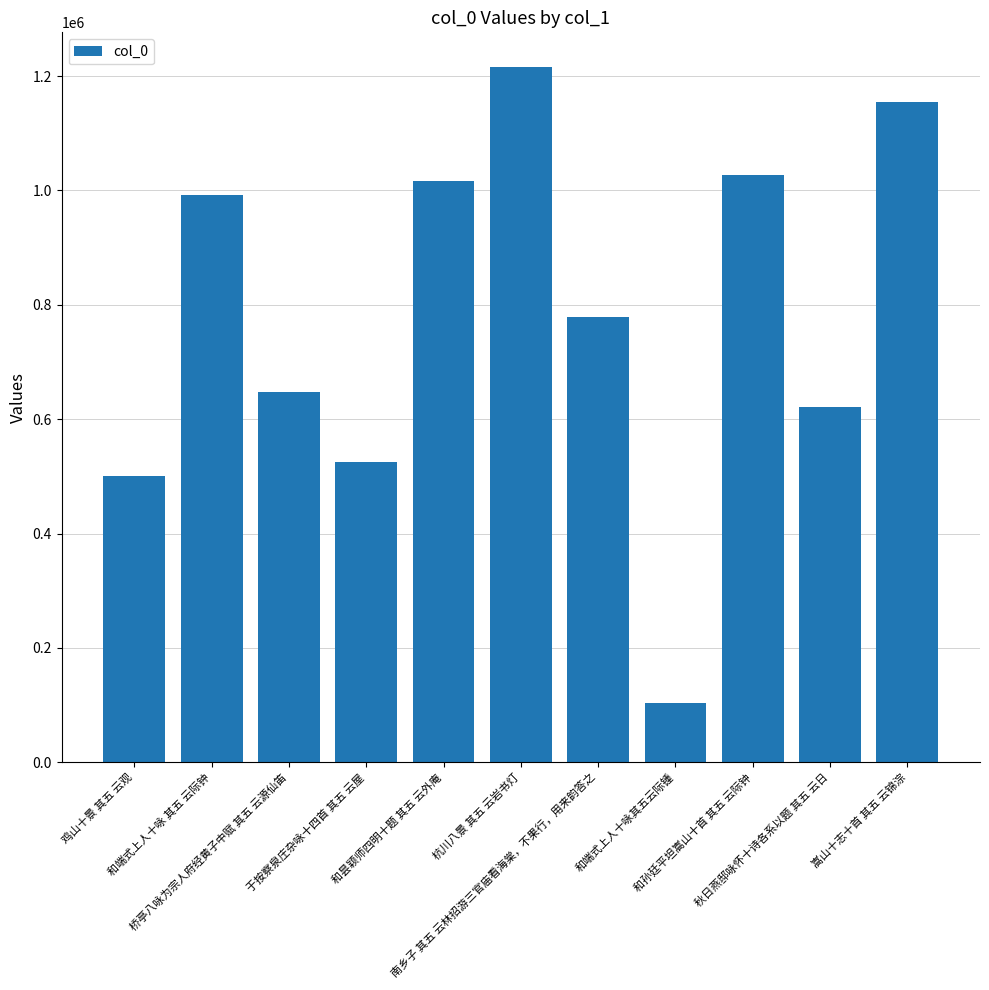

Reading left to right, list all the values displayed in this chart.

鸡山十景 其五 云观=500341	和端式上人十咏 其五 云际钟=992562	桥亭八咏为宗人府经黄子中赋 其五 云源仙笛=647829	于按察泉庄杂咏十四首 其五 云屋=525260	和昙颖师四明十题 其五 云外庵=1016764	杭川八景 其五 云岩书灯=1215773	南乡子 其五 云林招游三官庙看海棠，不果行，用来韵答之=779539	和端式上人十咏其五云际锺=103243	和孙廷平坦嵩山十首 其五 云际钟=1026710	秋日燕邸咏怀十诗各系以题 其五 云日=621749	嵩山十志十首 其五 云锦淙=1154103